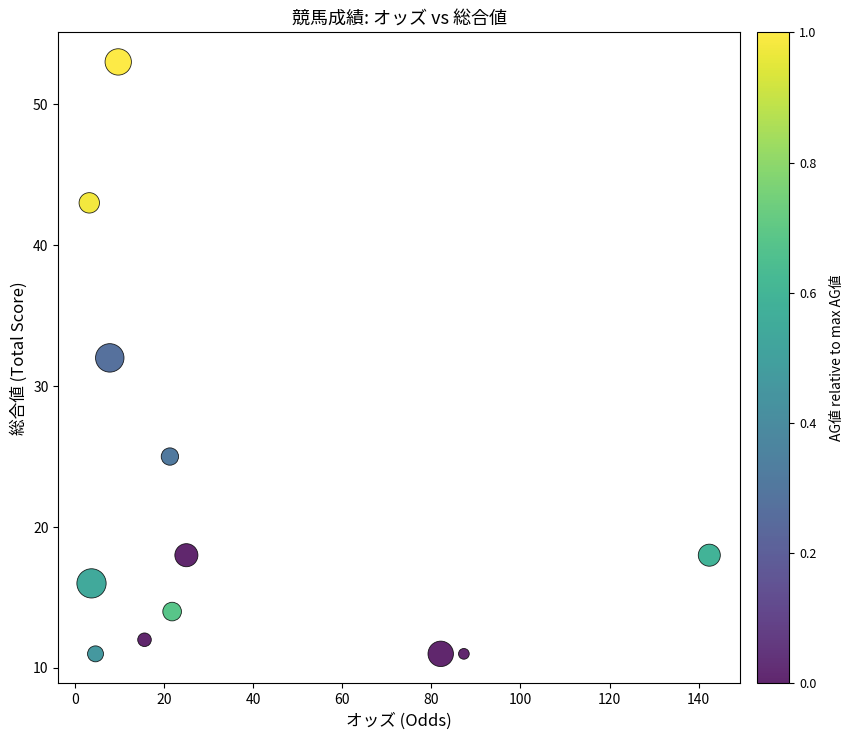

What is the average Y value?

22